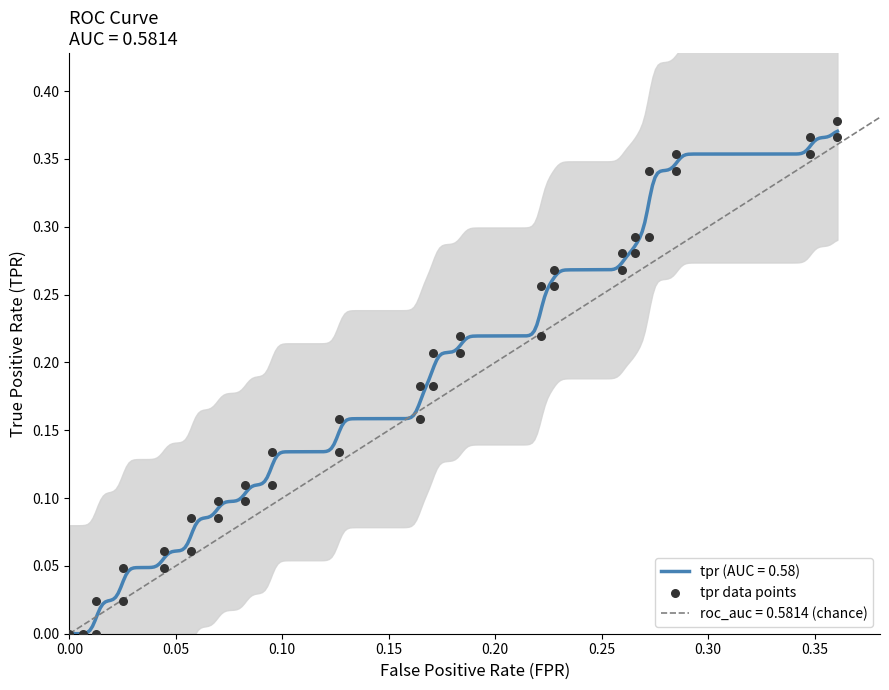

Which has a higher value, 0.35 or 0.15?

0.35